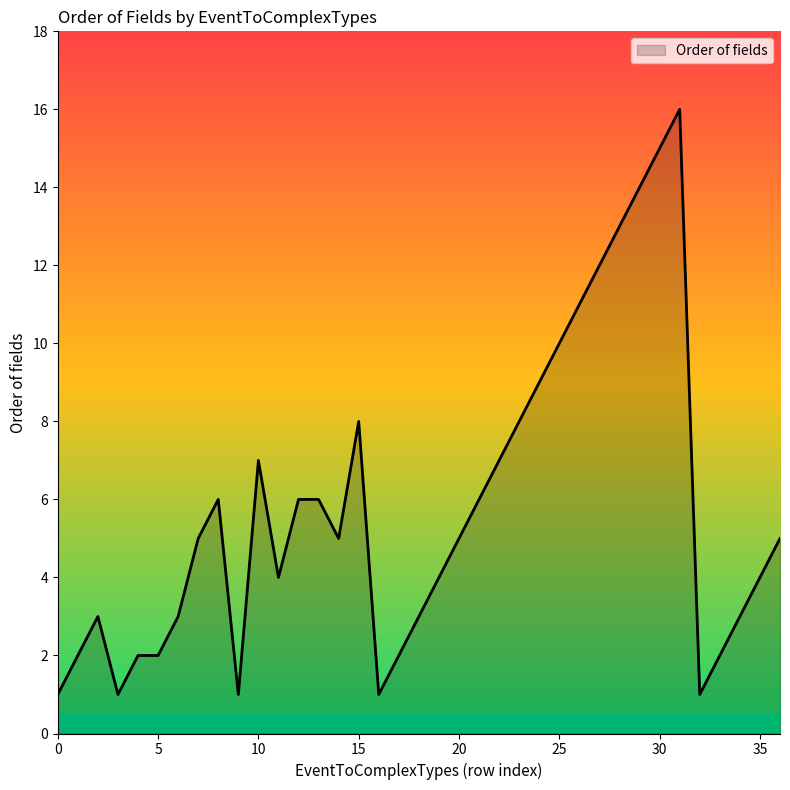

What is the maximum value shown in the chart?

16